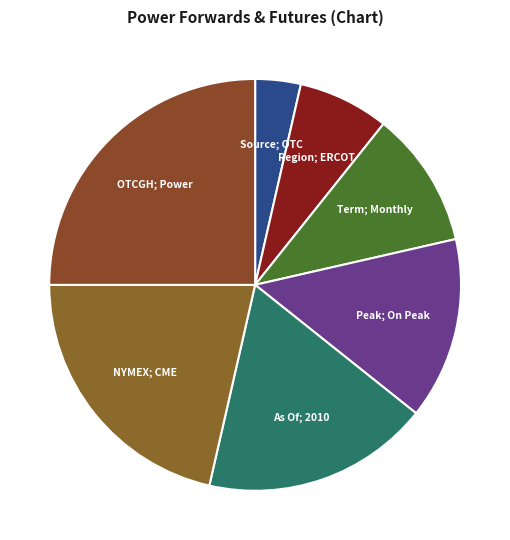

The NYMEX; CME slice represents 35% of the pie. True or false?

False